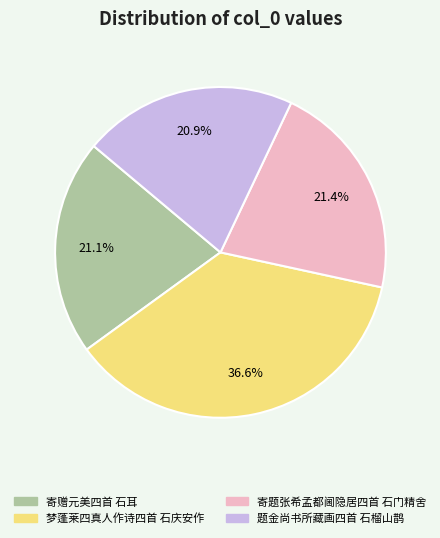

To the nearest percent, what percentage of the pie is 寄赠元美四首 石耳?

21%